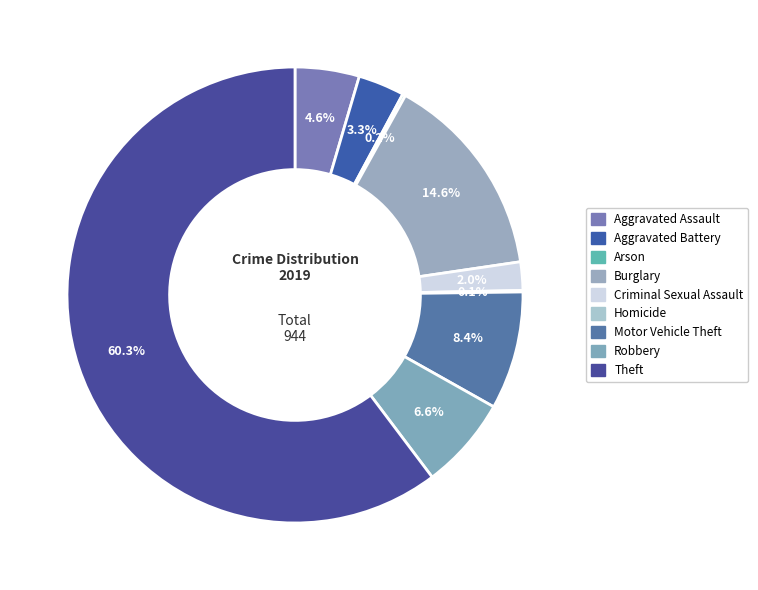

What is the smallest slice in the pie chart?

Homicide